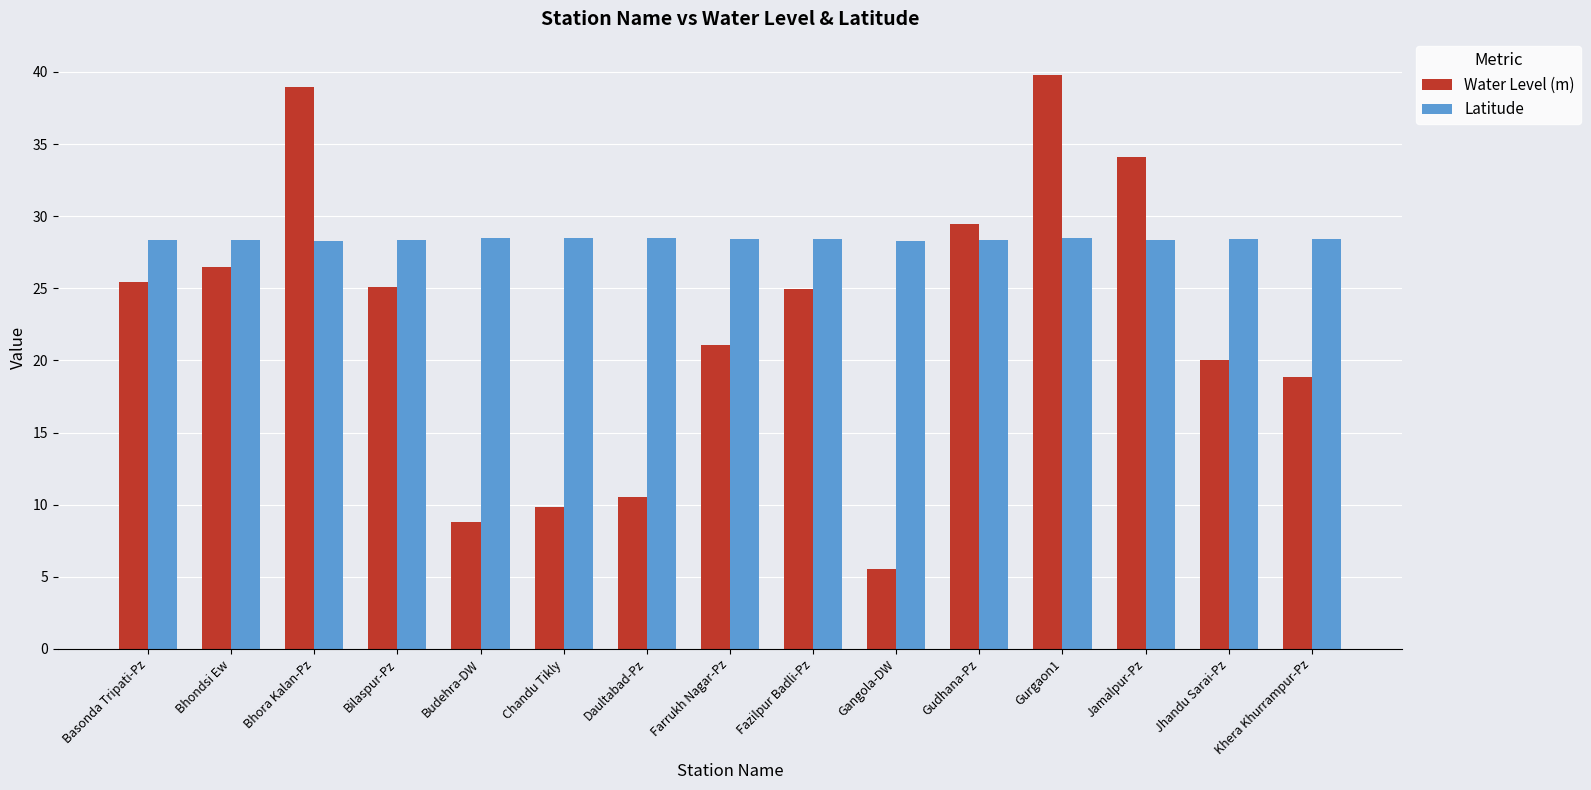

The Latitude series shows 28.5 at Gurgaon1. True or false?

True